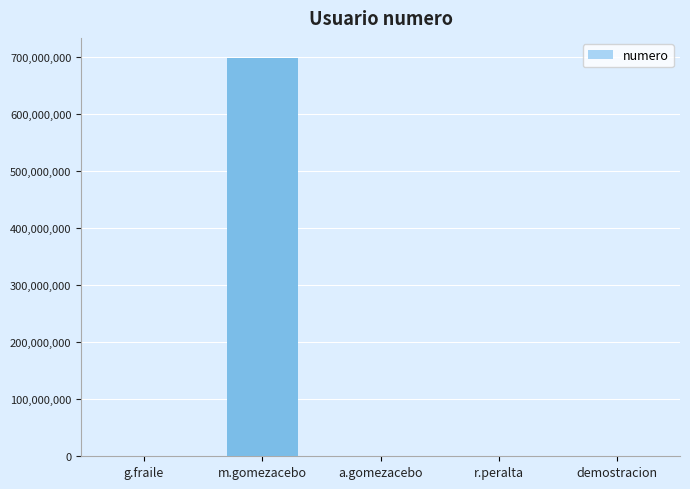

Are the bars horizontal?

No